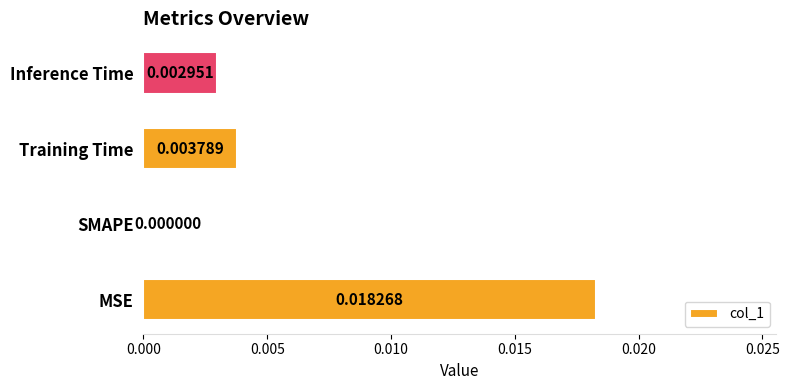

Which label corresponds to the largest value in the chart?

MSE